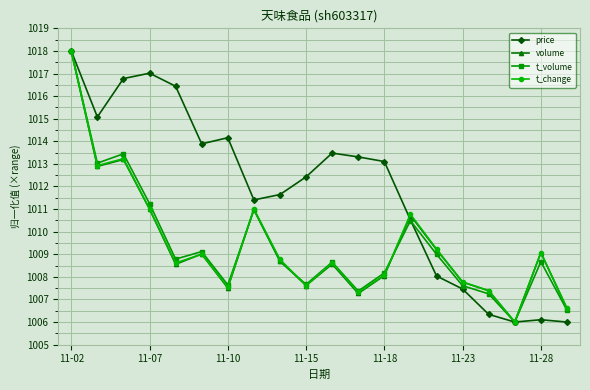

What is the value of the price point at the 3rd from the left?

1016.8